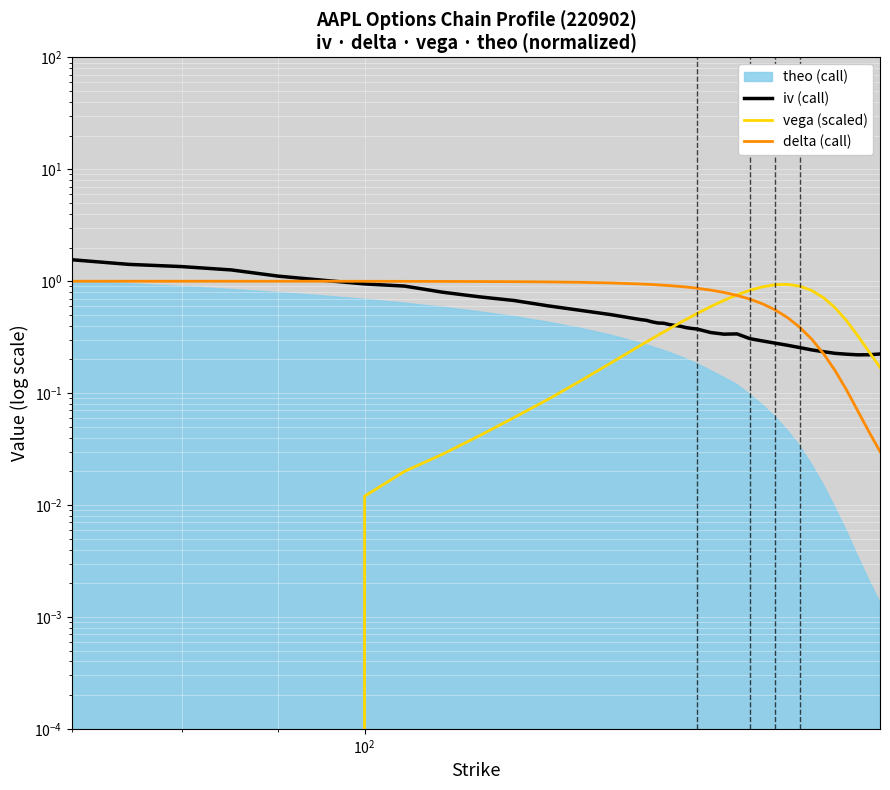

Which series has the largest range (max minus min)?

iv (call)